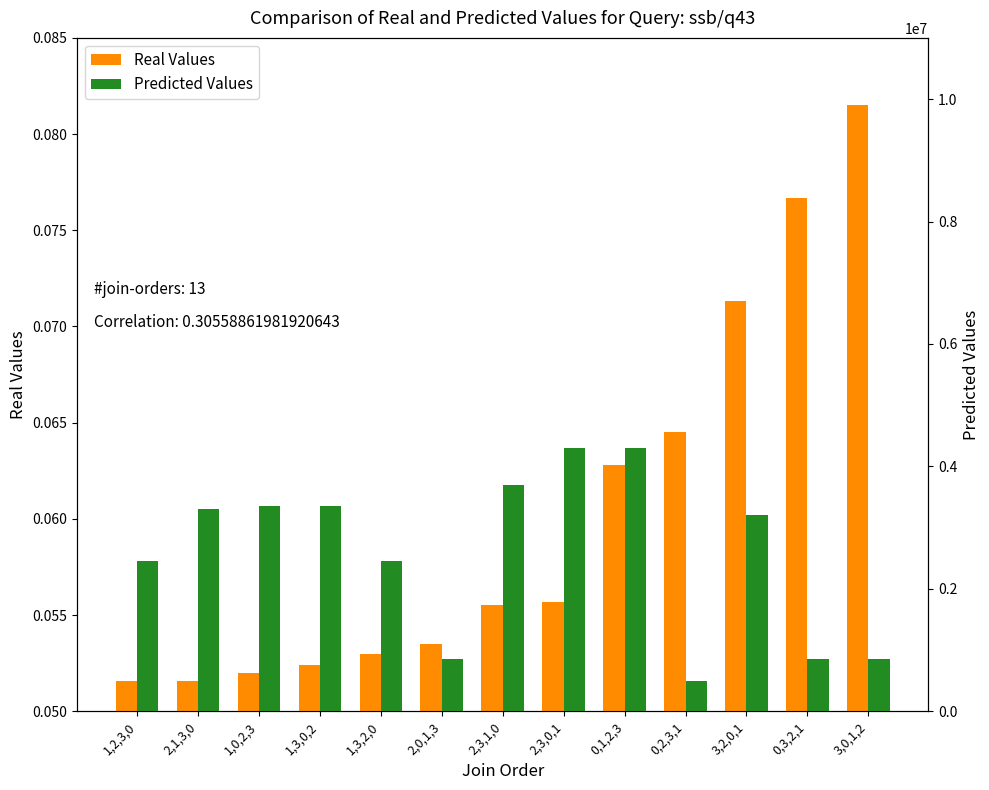

What is the average value of the Real Values series?

0.1